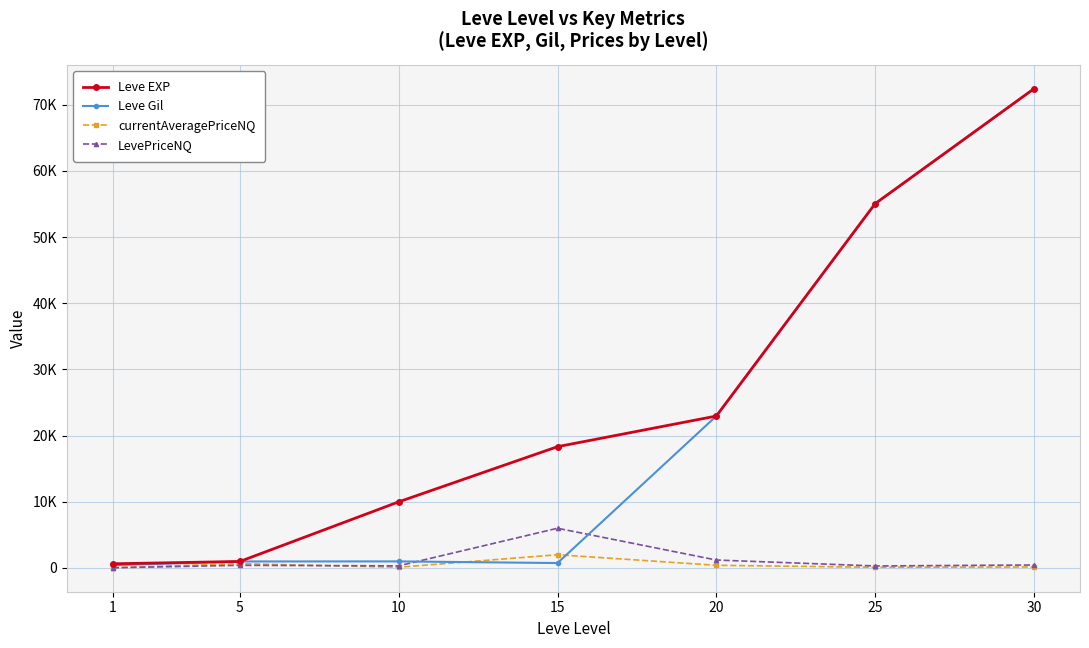

Which series has the largest total across all categories?

Leve EXP